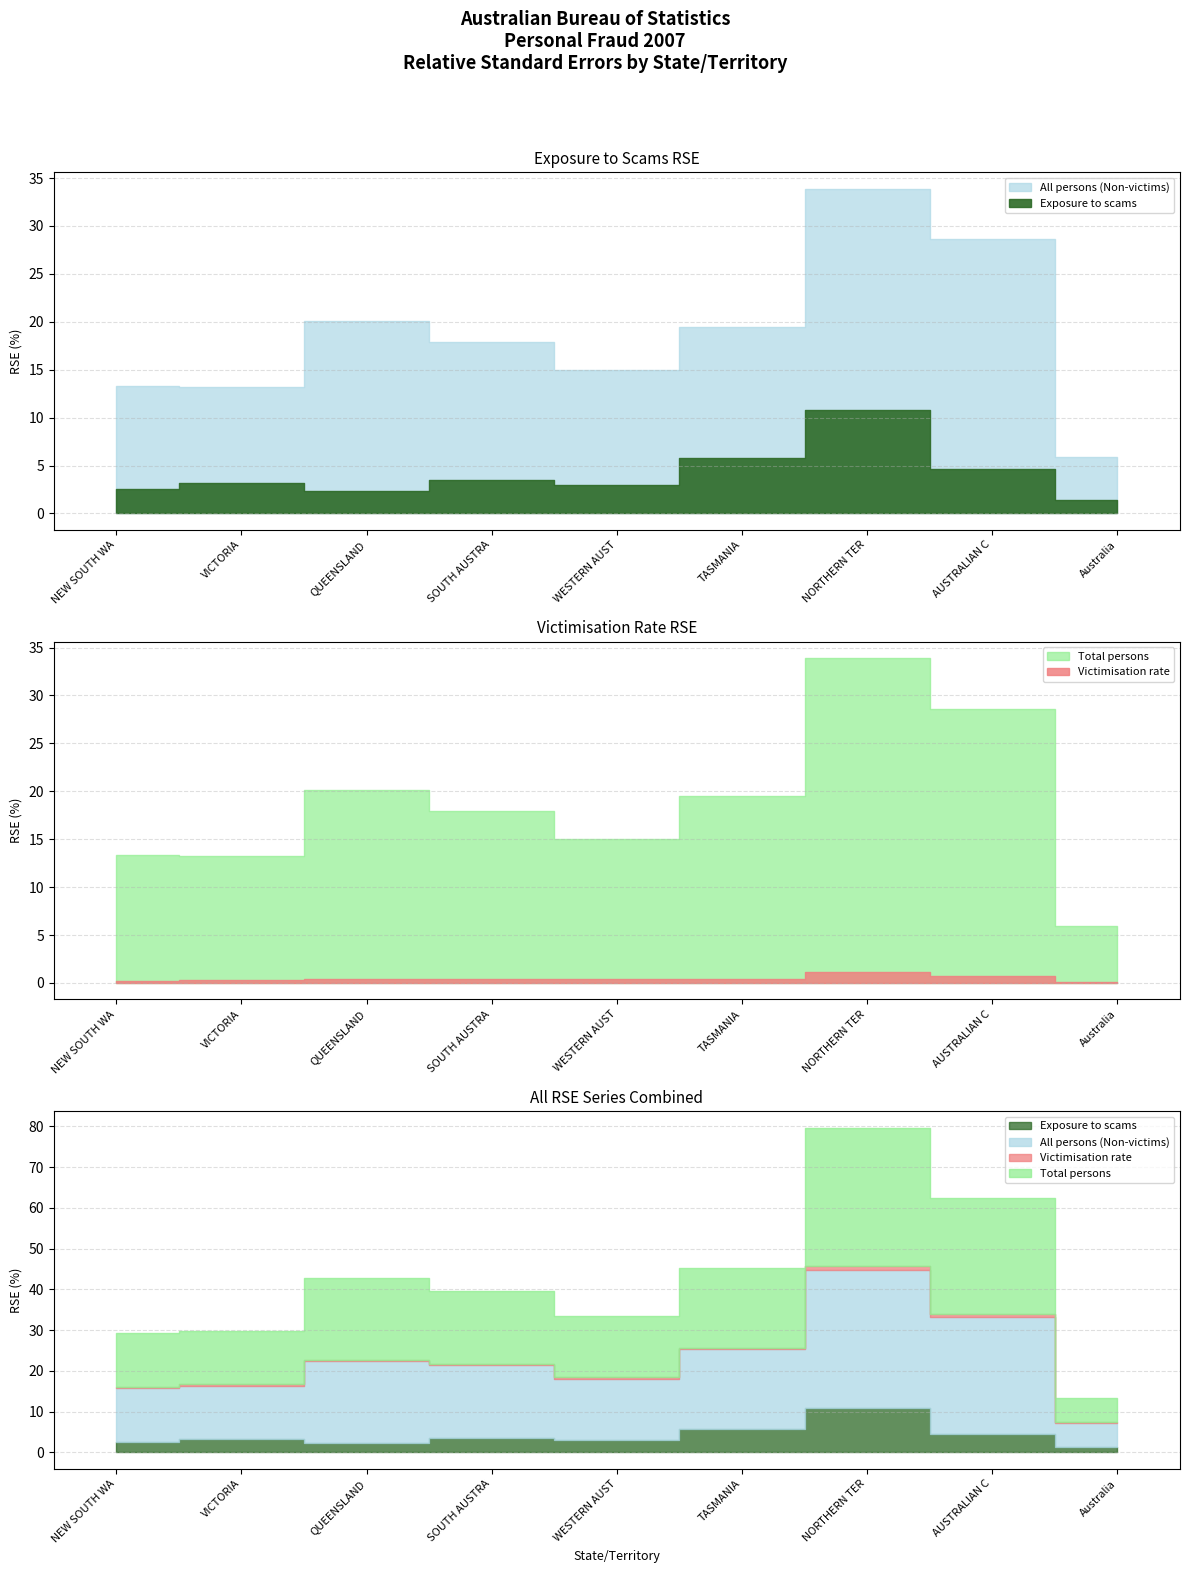

Where does the Total persons series first go above 17?

QUEENSLAND